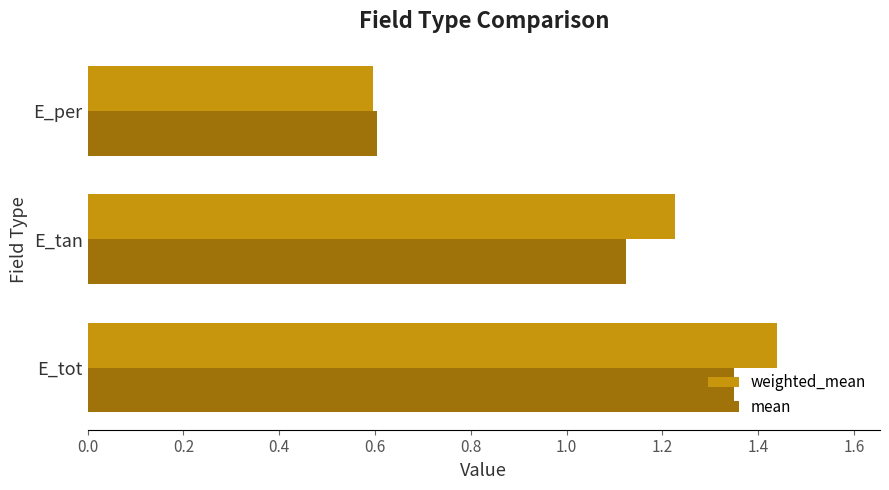

At E_tan, list the series in order from largest to smallest.

weighted_mean, mean